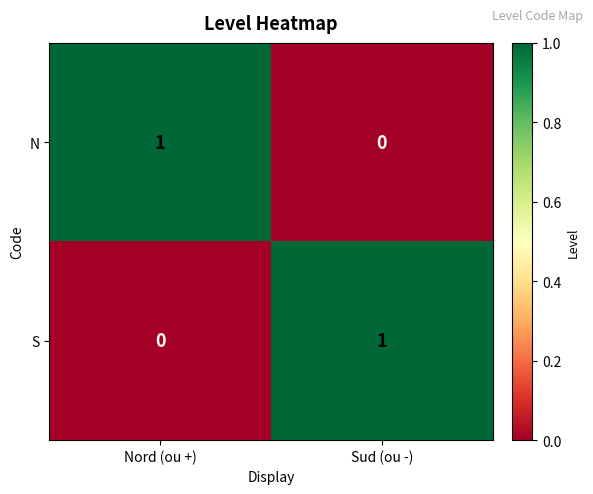

Reading left to right, extract all data points from this chart.

N: 1	0
S: 0	1